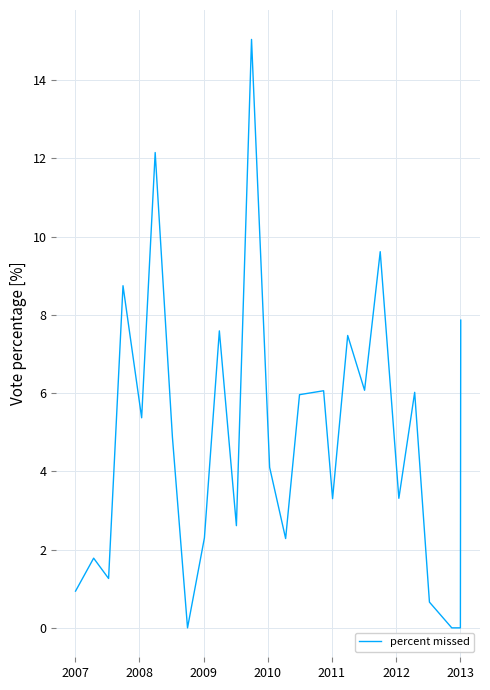

What is the maximum value shown in the chart?

15.0